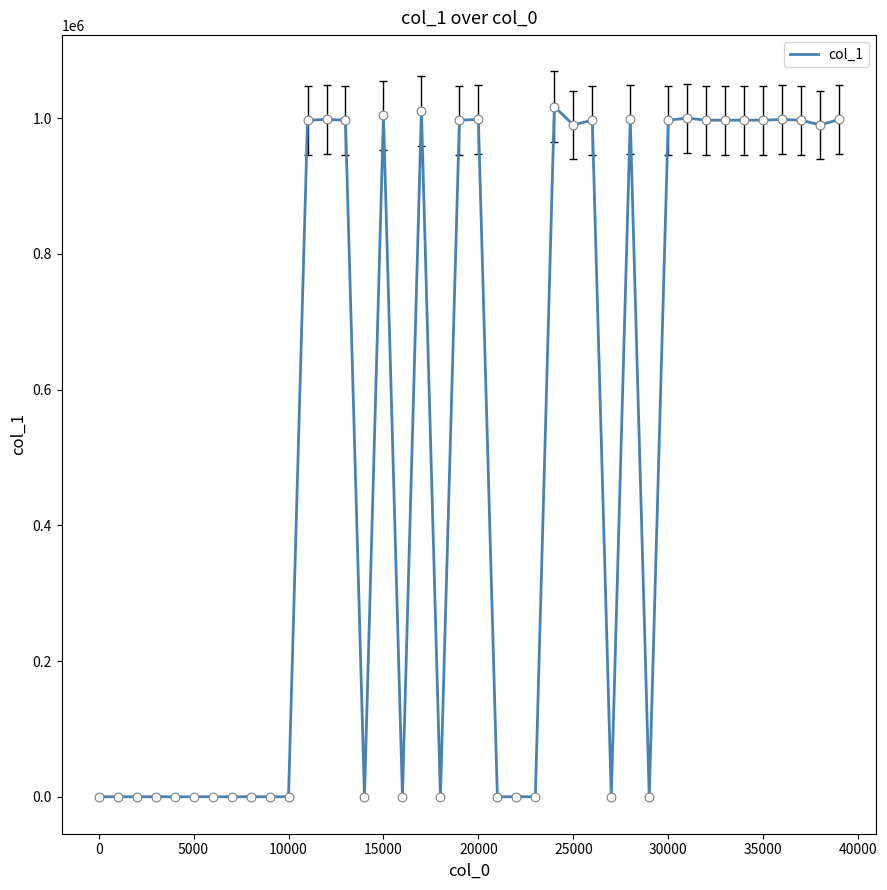

What is the greatest value displayed?

1017000